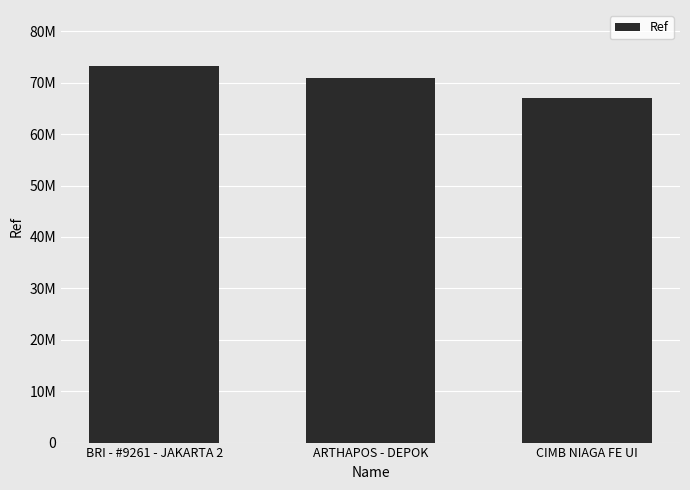

What is the label of the 1st bar from the left?

BRI - #9261 - JAKARTA 2